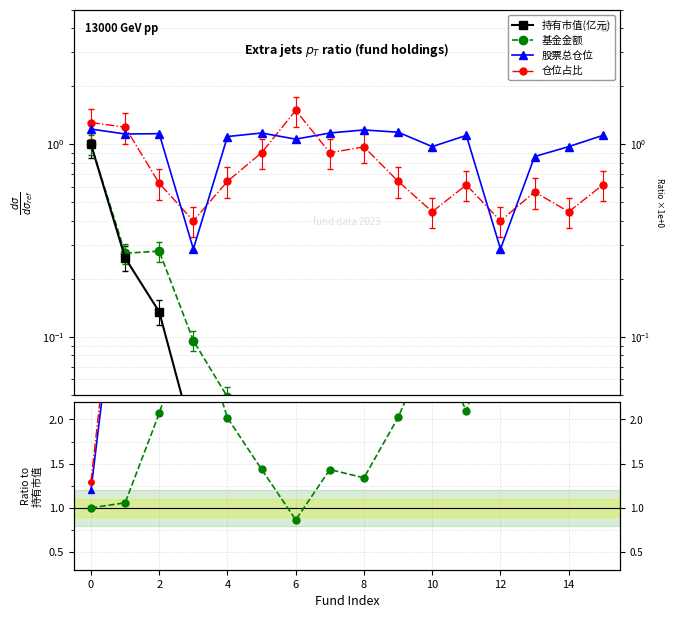

True or false: 仓位占比 and 基金金额 intersect in this chart.

False